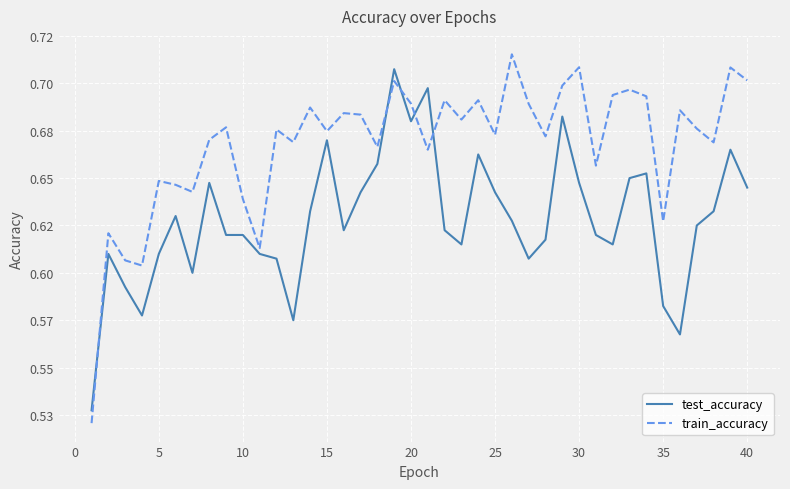

Does the chart have visible grid lines?

Yes